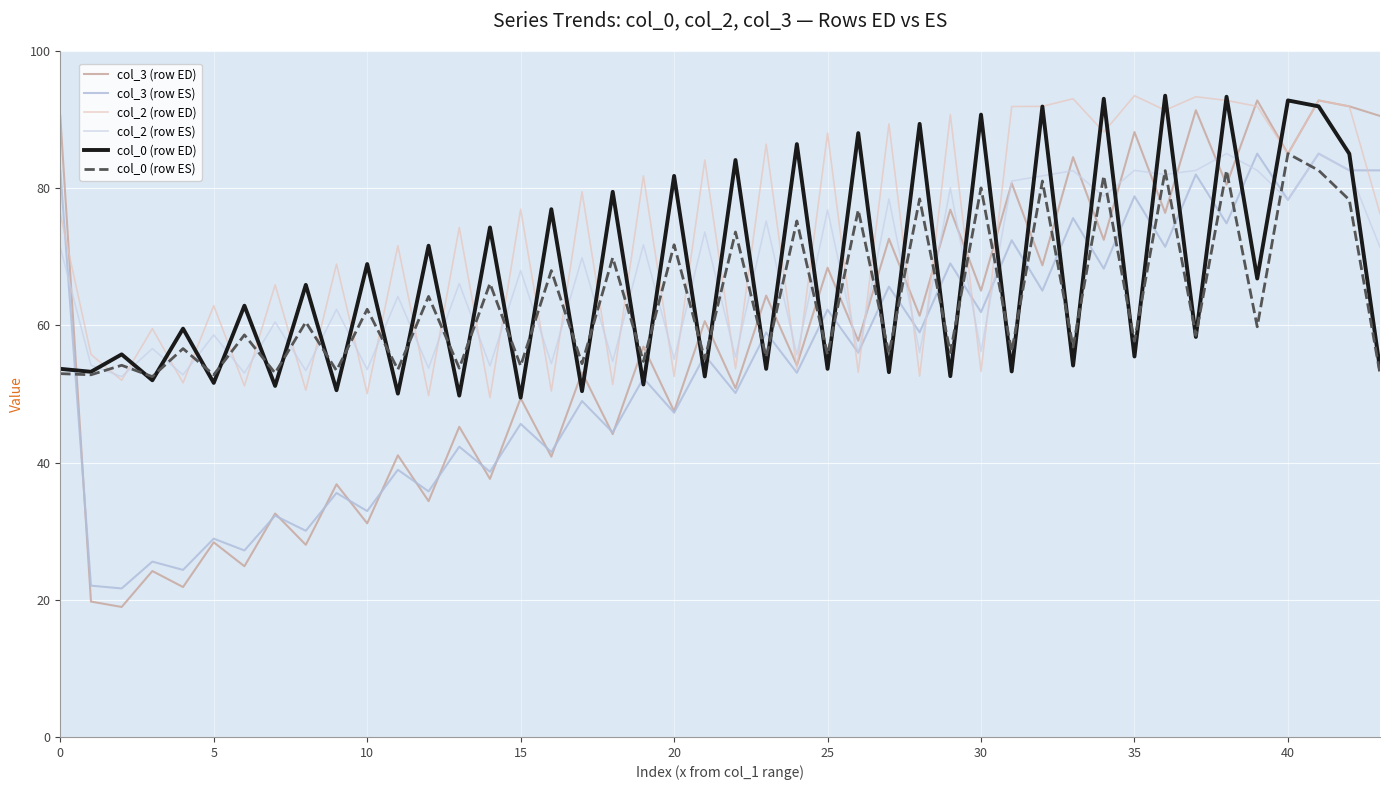

Is this an area chart (filled region under the line)?

No